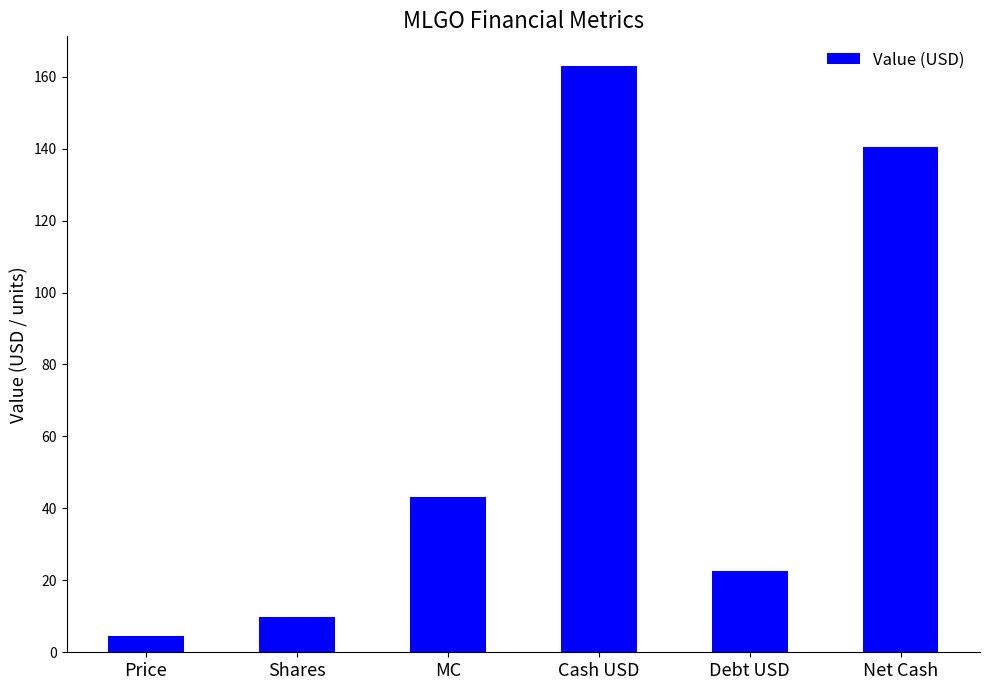

Rank the categories by value from highest to lowest.

Cash USD, Net Cash, MC, Debt USD, Shares, Price